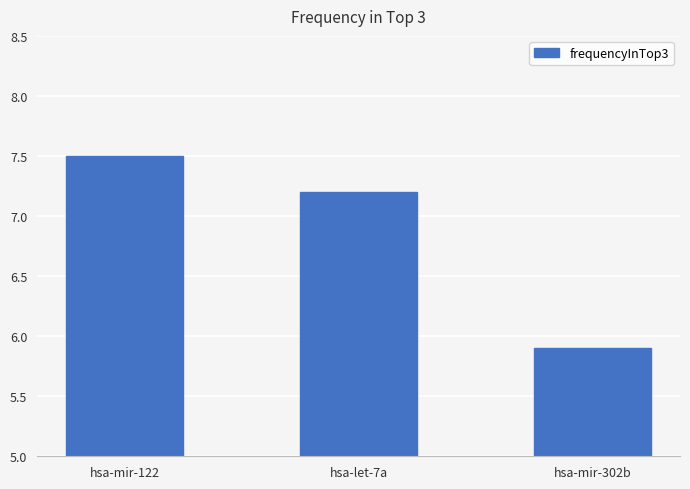

True or false: the data shows 7.5 at hsa-mir-122.

True